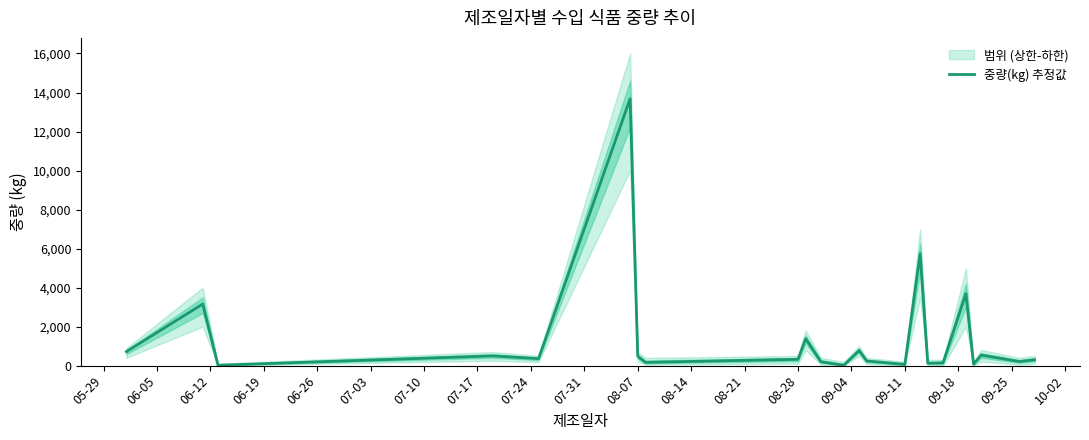

What is the maximum value for 중량(kg) 추정값?

13680